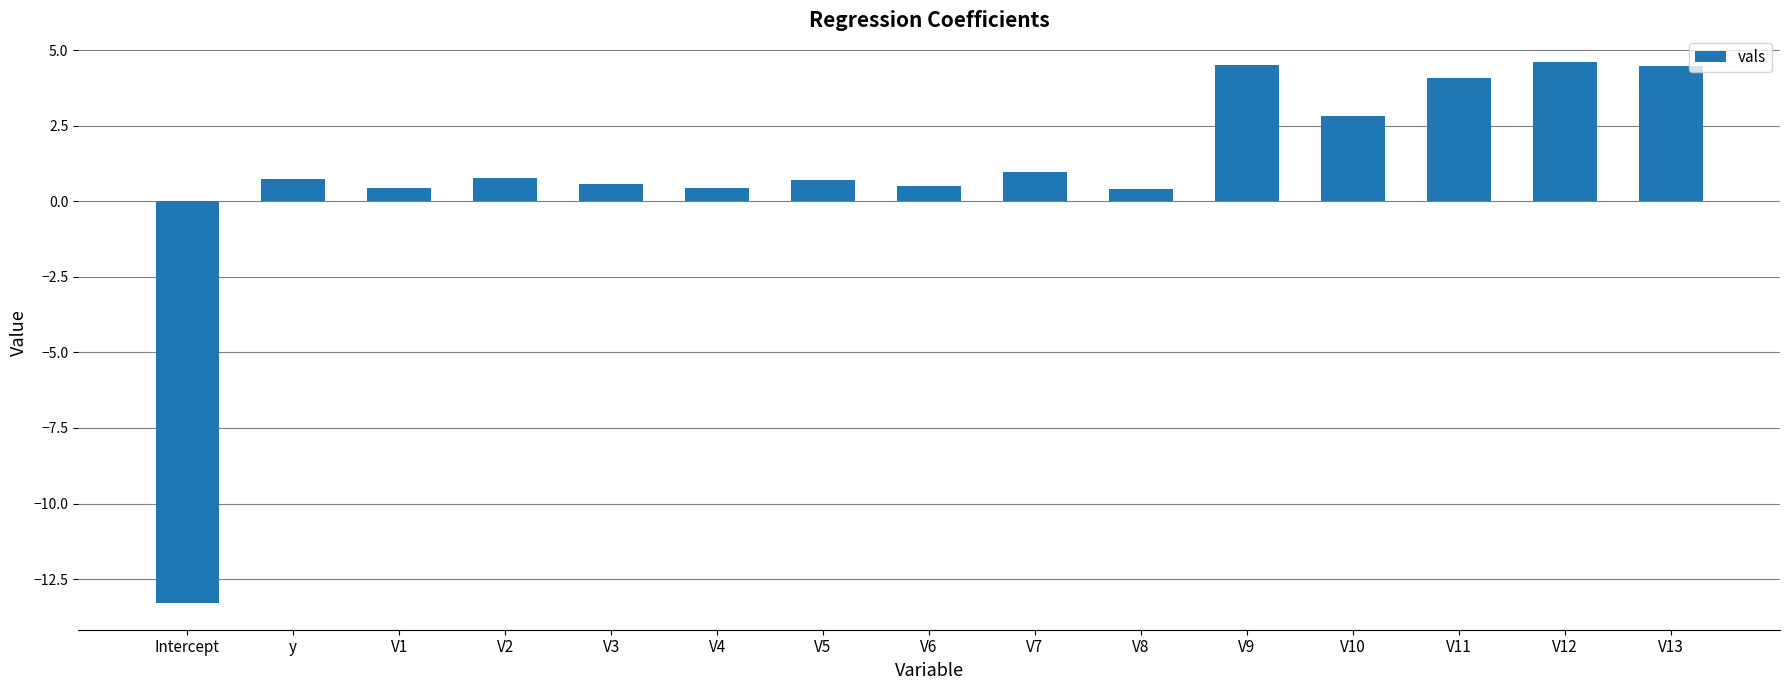

What is the smallest value displayed?

-13.3